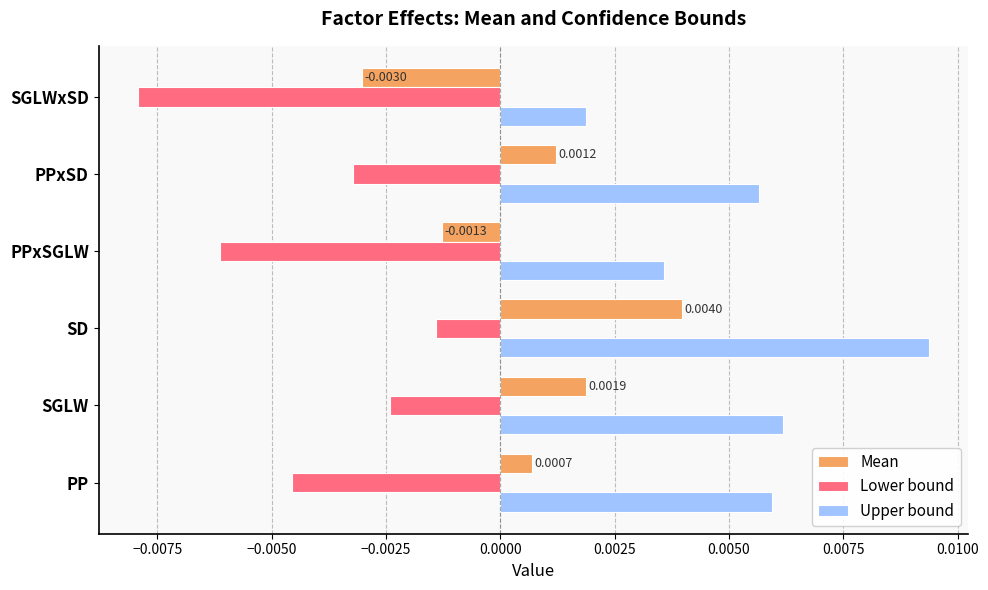

At which category is the sum across all series the highest?

SD